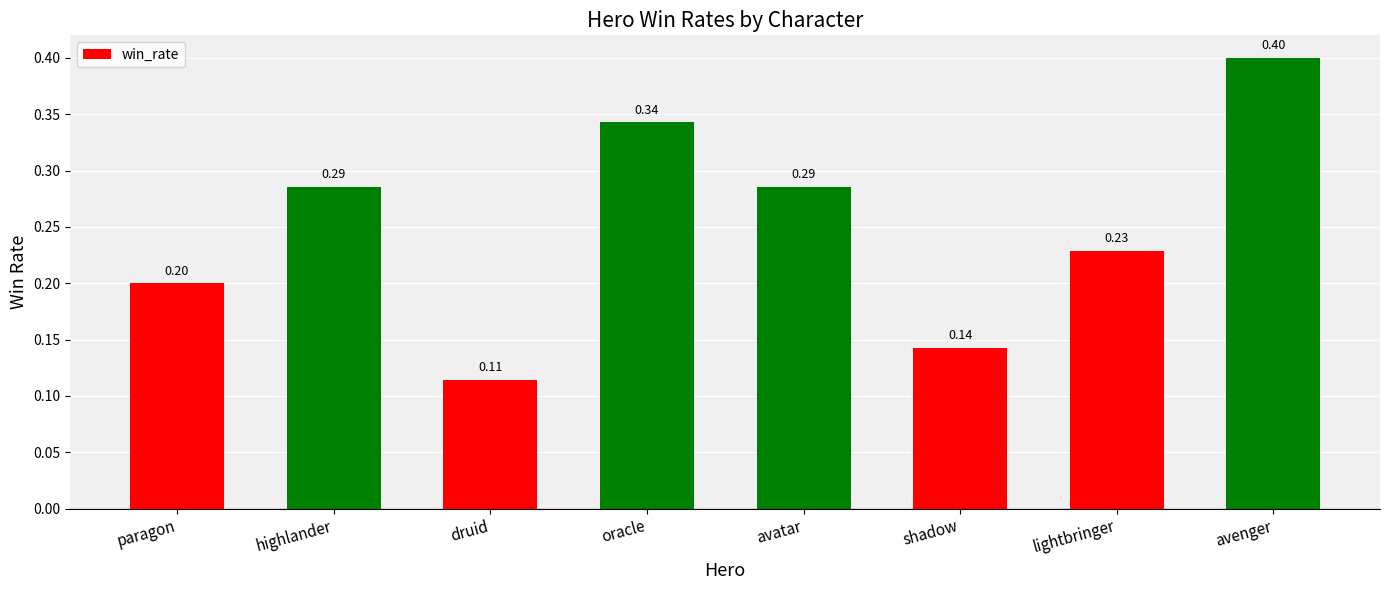

What is the sum of the values at avatar and paragon?

0.5